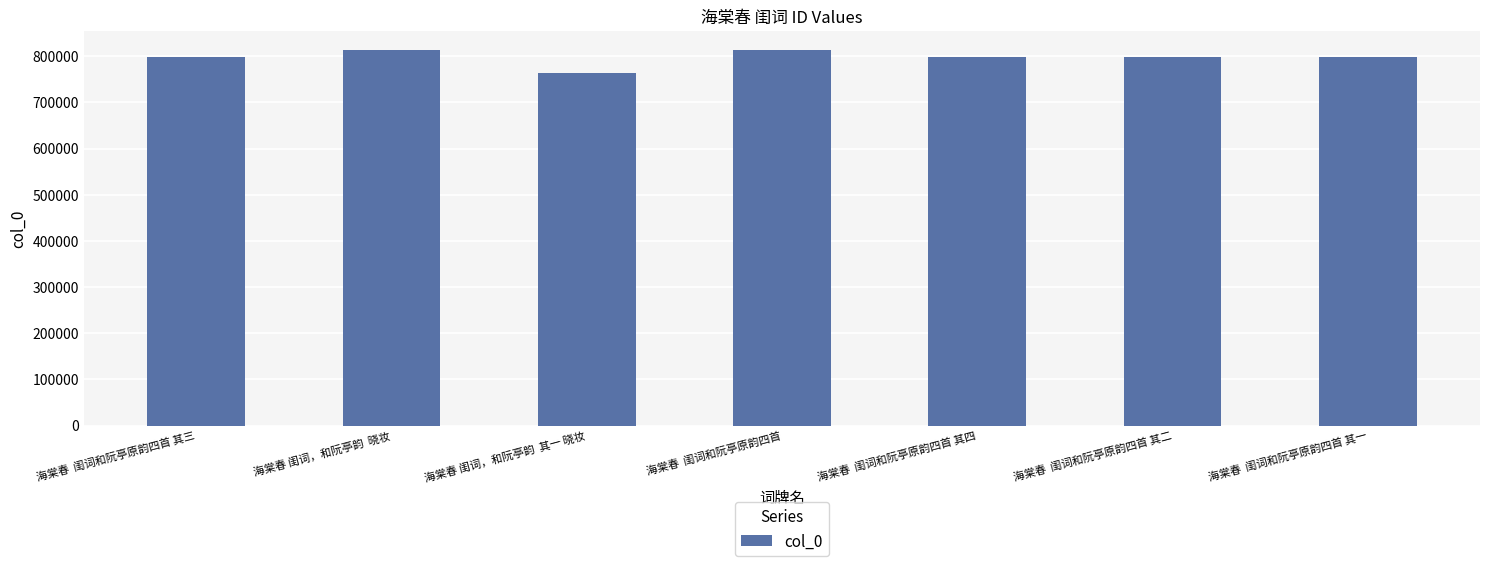

What is the value of the 7th bar from the left?

797936